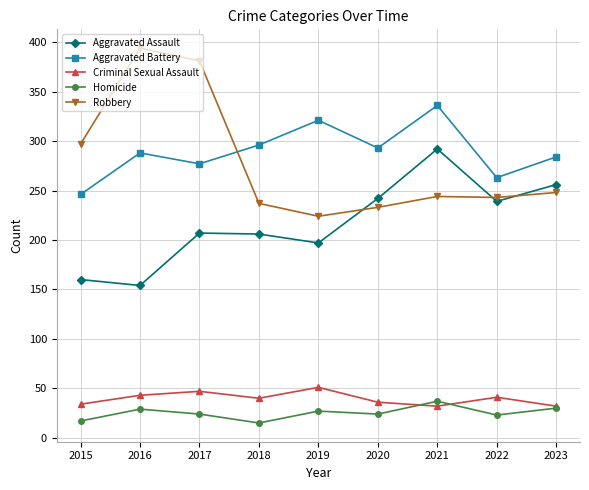

What is the spread (max minus min) of values at 2015?

280